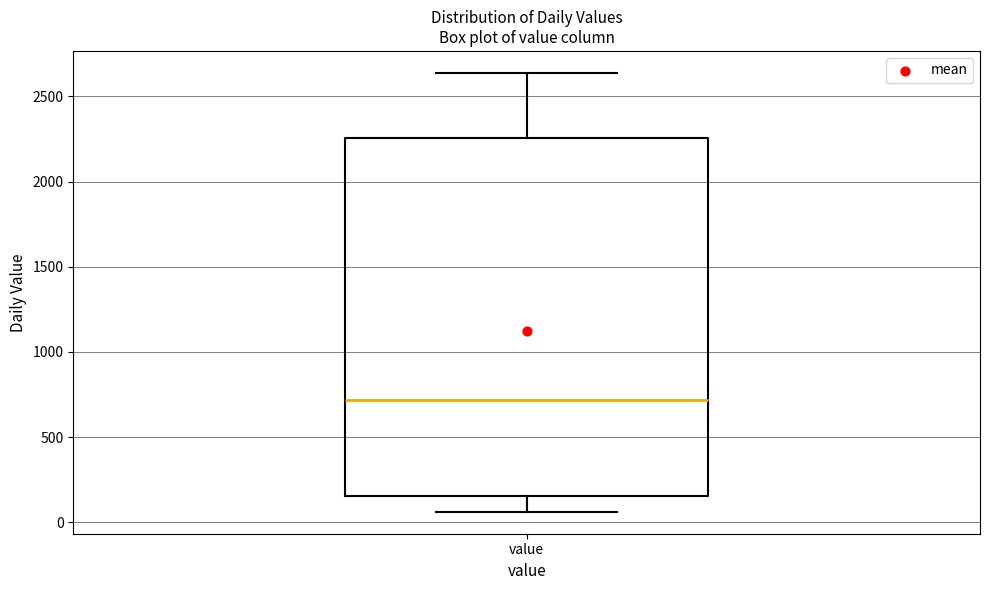

Read this box plot against the y-axis: the position of the median line, the range covered by the box, and the ends of both whiskers. The values are not printed on the chart, so give them approximately, as read against the axis.

median 700, box 150 to 2250, whiskers 50 to 2650